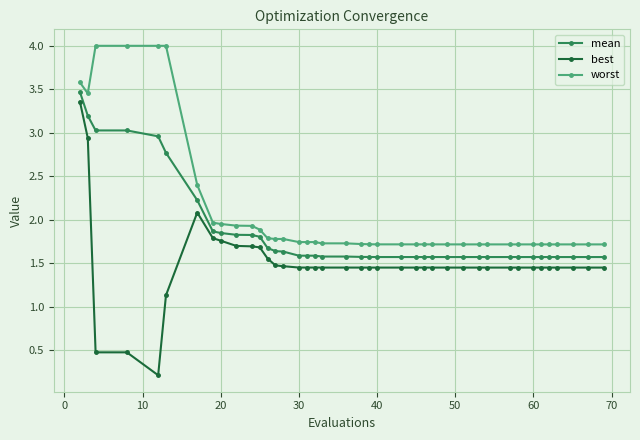

How many data points does each series have?

40